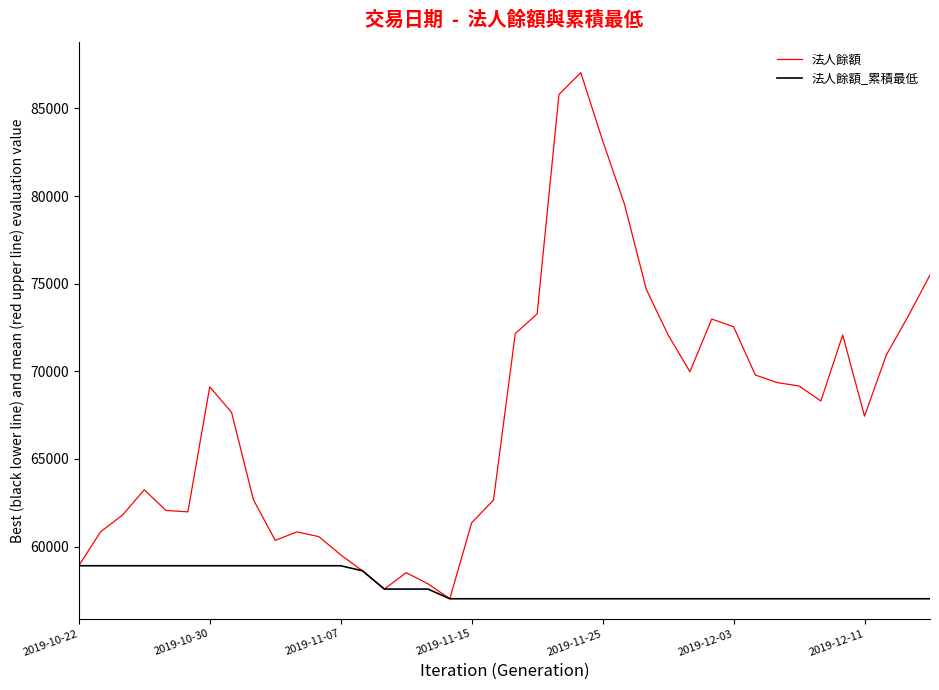

What is the maximum value for 法人餘額_累積最低?

58904